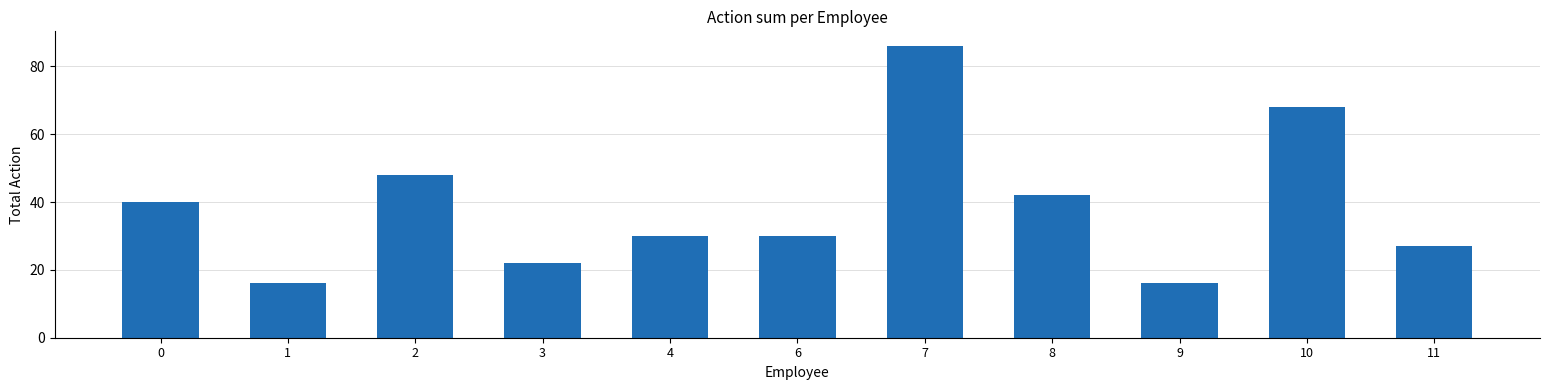

What value does the data have at 9, to the nearest 10?

20